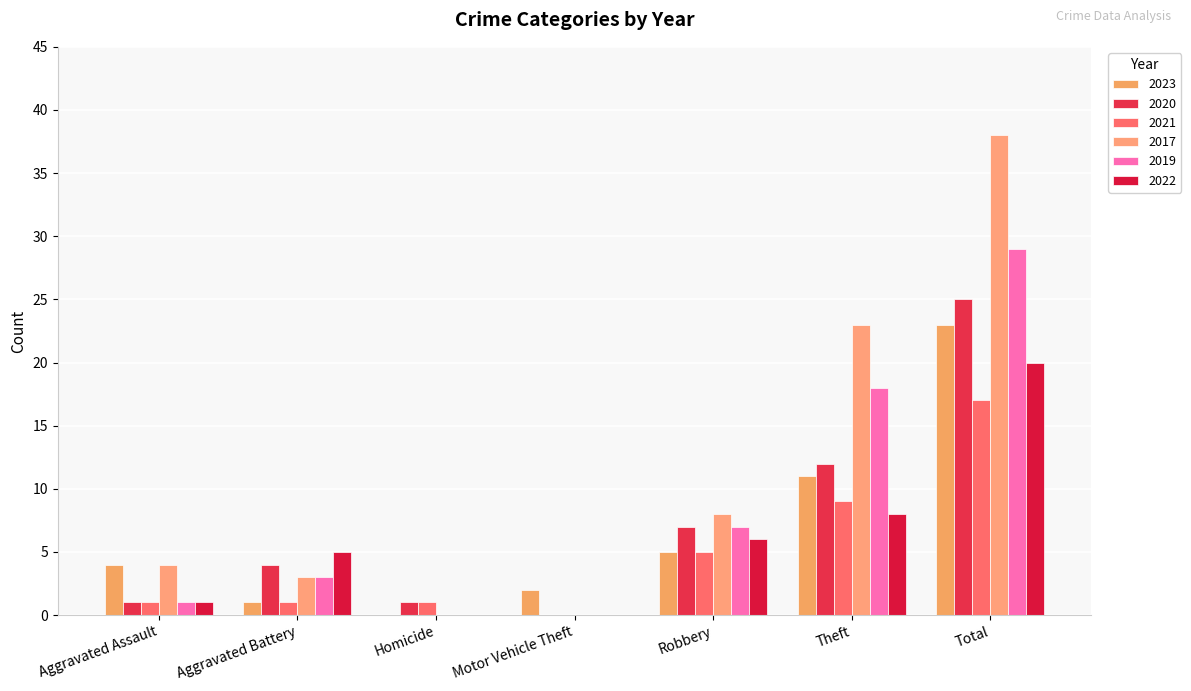

How many series are shown in this chart?

6